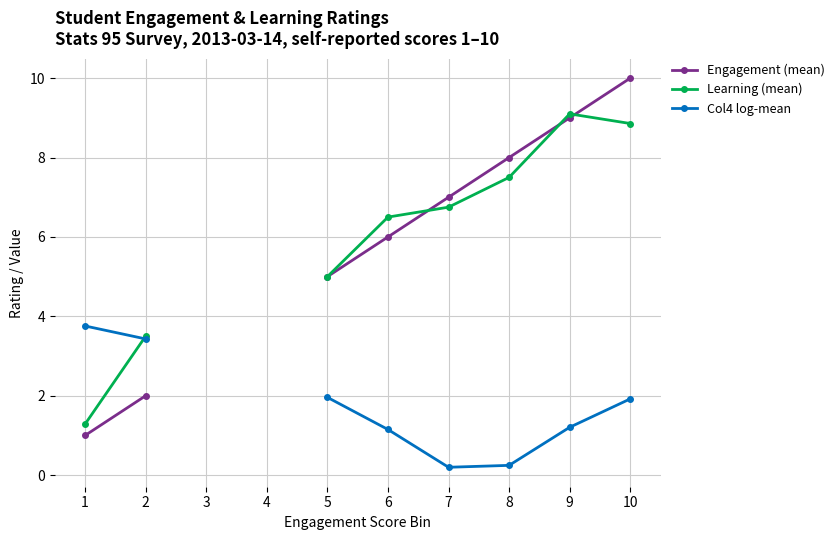

In Col4 log-mean, how many points are lower than both neighbors (excluding endpoints)?

1